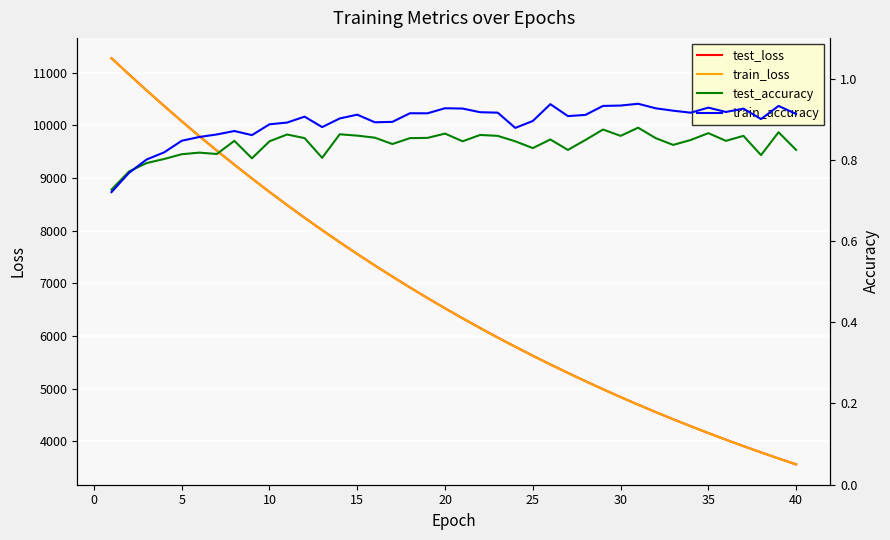

The value of test_loss at 30 is 2556.6. True or false?

False